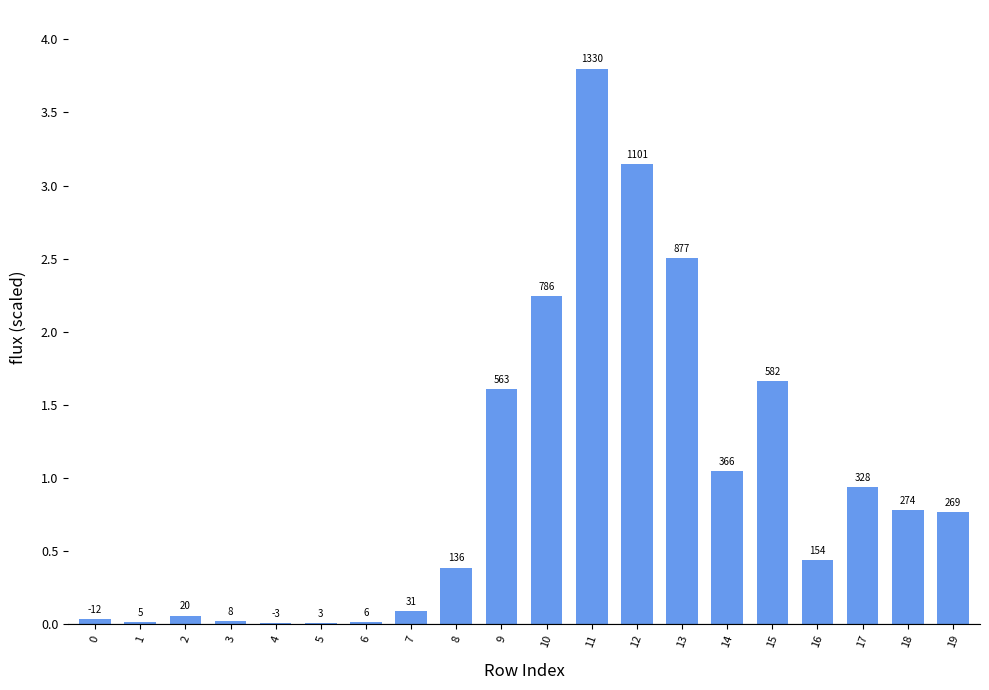

The value at 4 is 0.0. True or false?

True